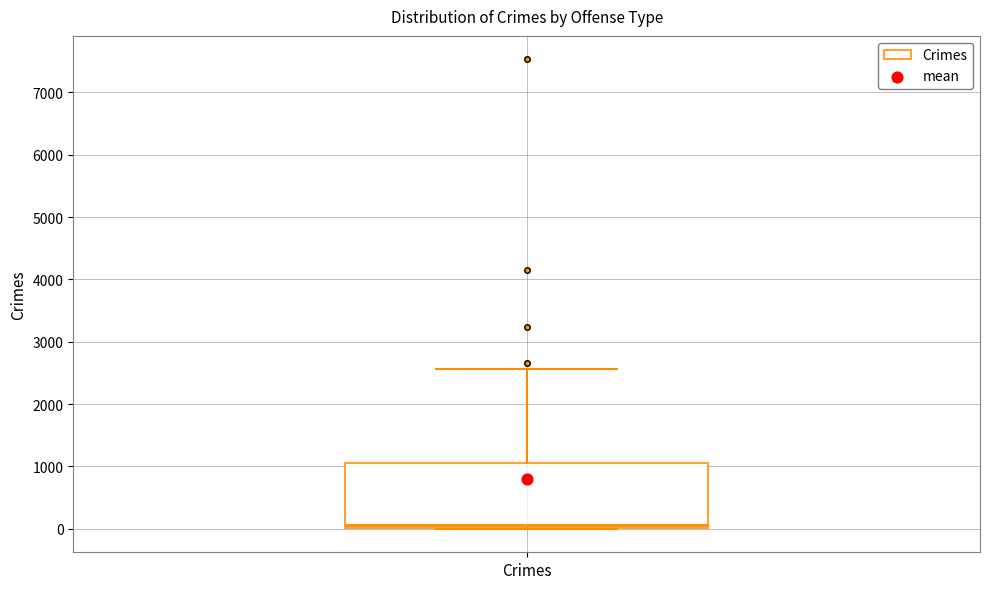

Read this box plot against the y-axis: the position of the median line, the range covered by the box, and the ends of both whiskers. The values are not printed on the chart, so give them approximately, as read against the axis.

median 100, box 0 to 1100, whiskers 0 to 2600